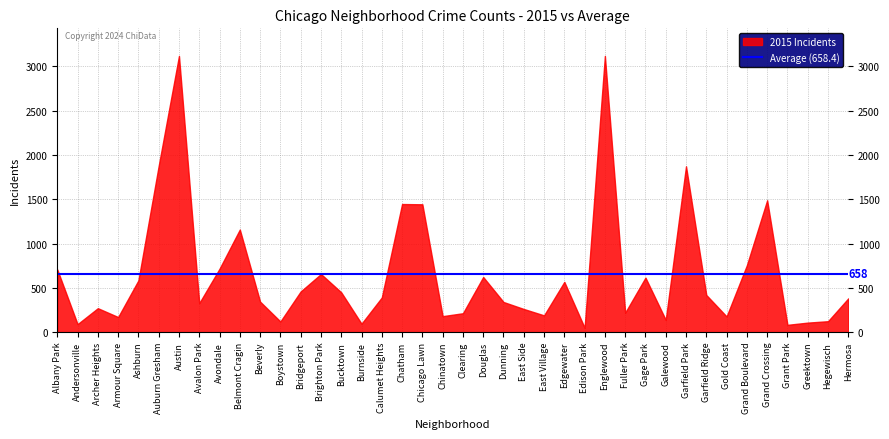

Is it true that the value at Garfield Park is 2520?

False